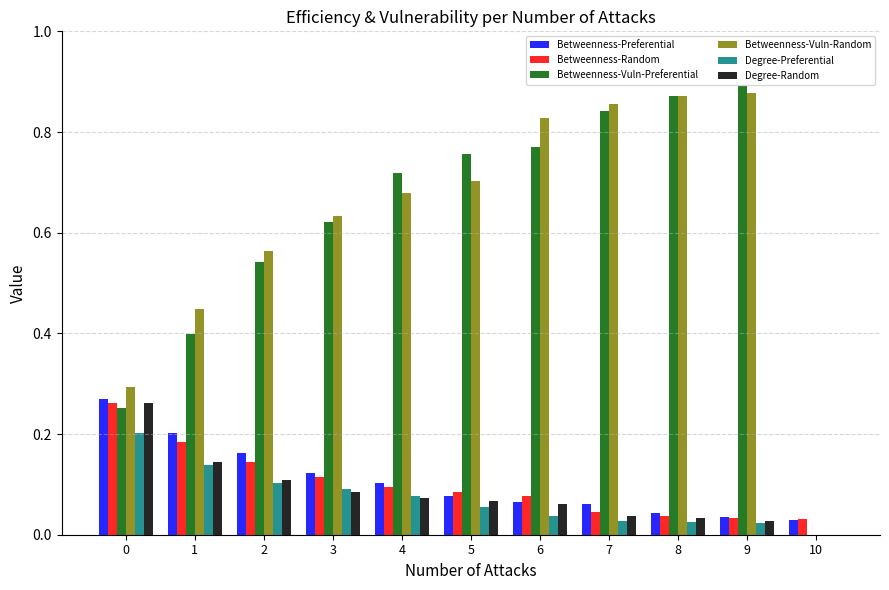

What is the total value across all series at 4?

1.7